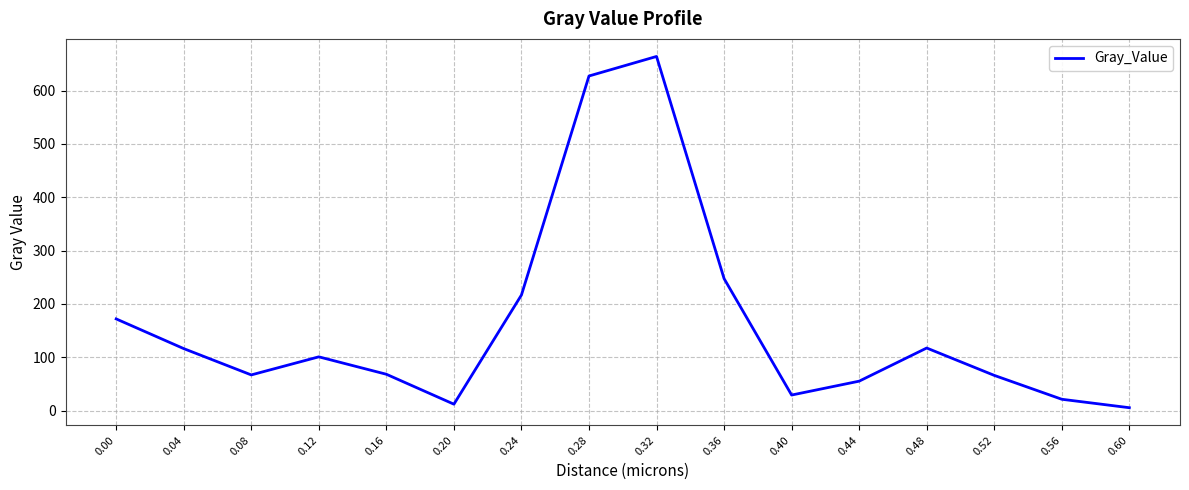

Is it true that the value at 0.08 is 95.7?

False